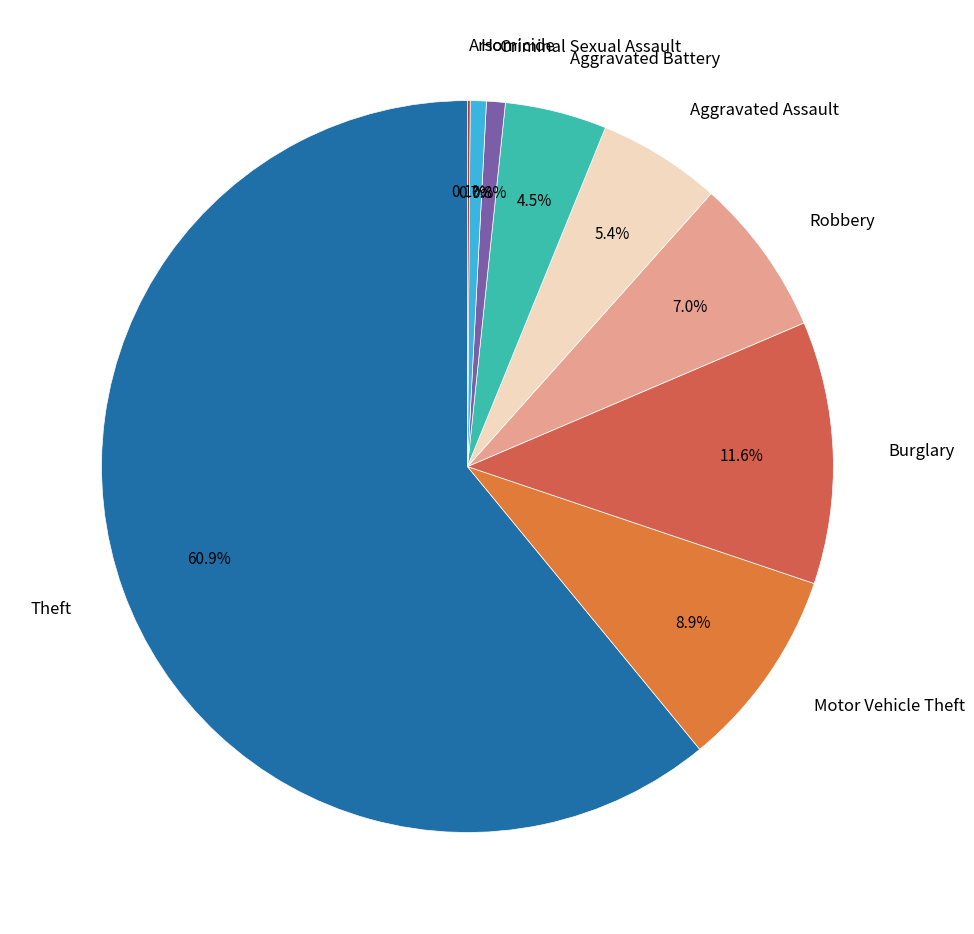

Does Robbery represent more than half of the total?

No